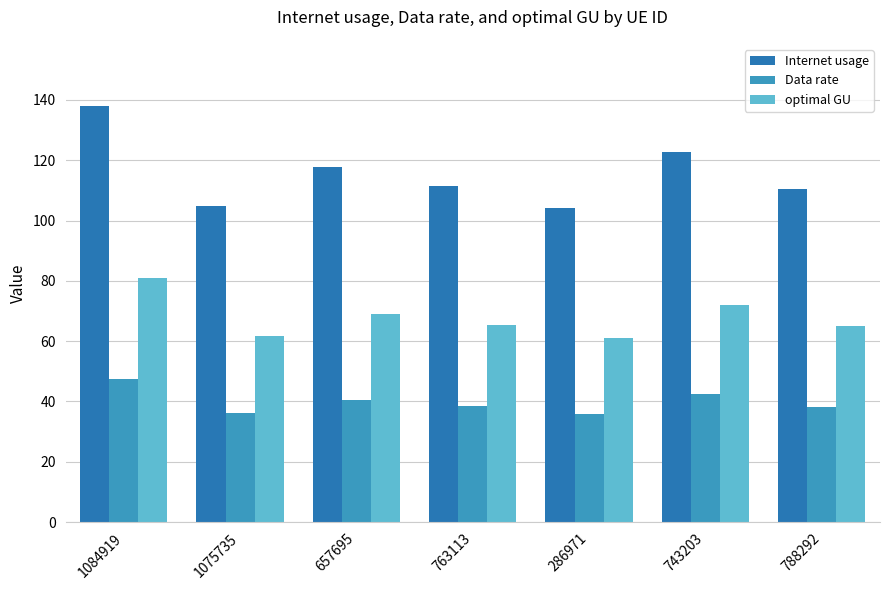

What are all the series names shown in the legend?

Internet usage, Data rate, optimal GU